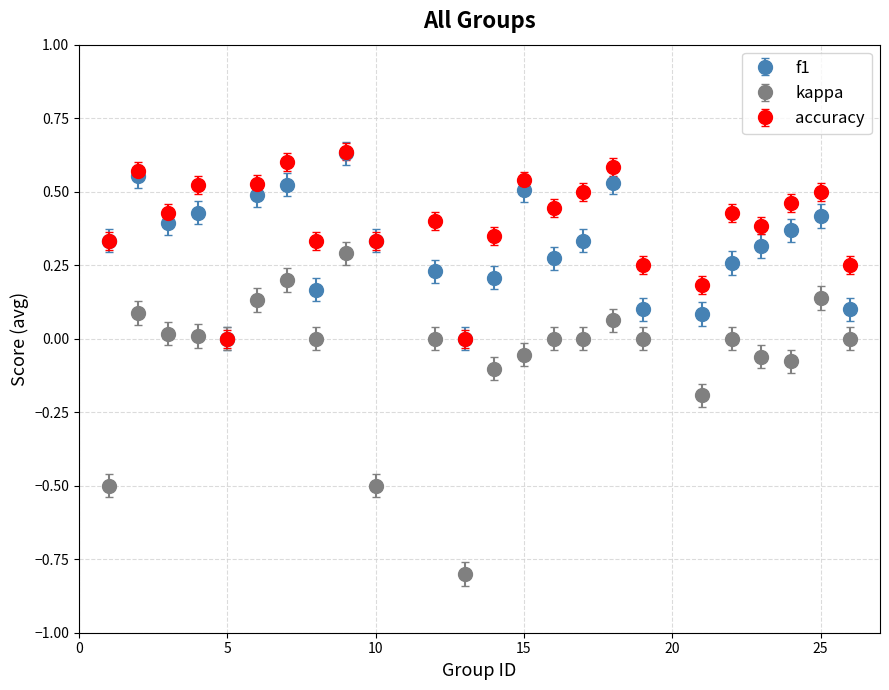

Which series has the largest range (max minus min)?

kappa